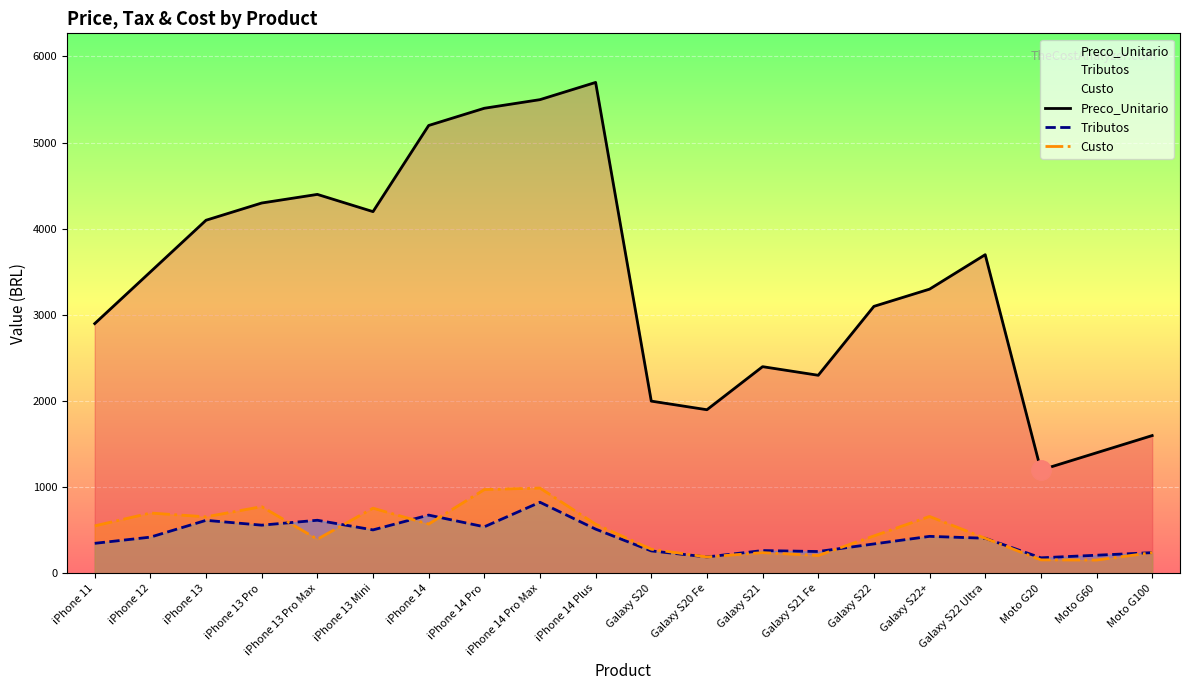

True or false: Preco_Unitario and Custo intersect in this chart.

False